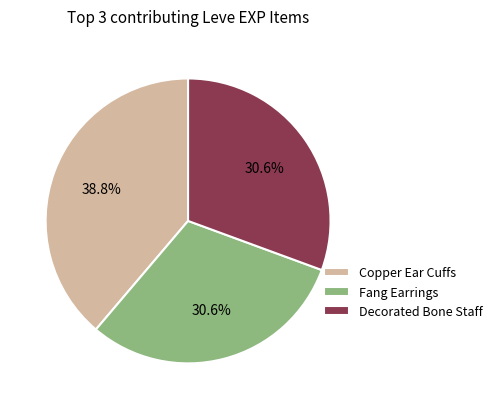

Count the number of slices in the pie.

3